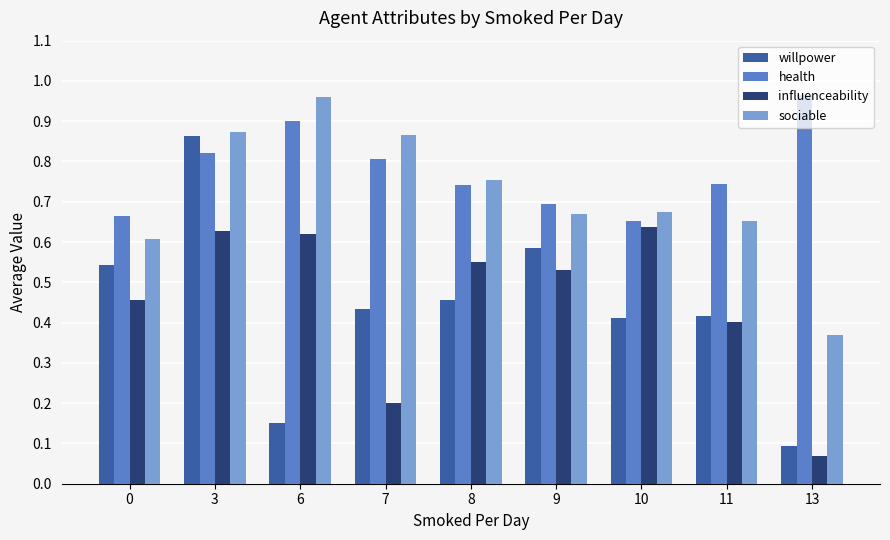

At 6, list the series in order from largest to smallest.

sociable, health, influenceability, willpower